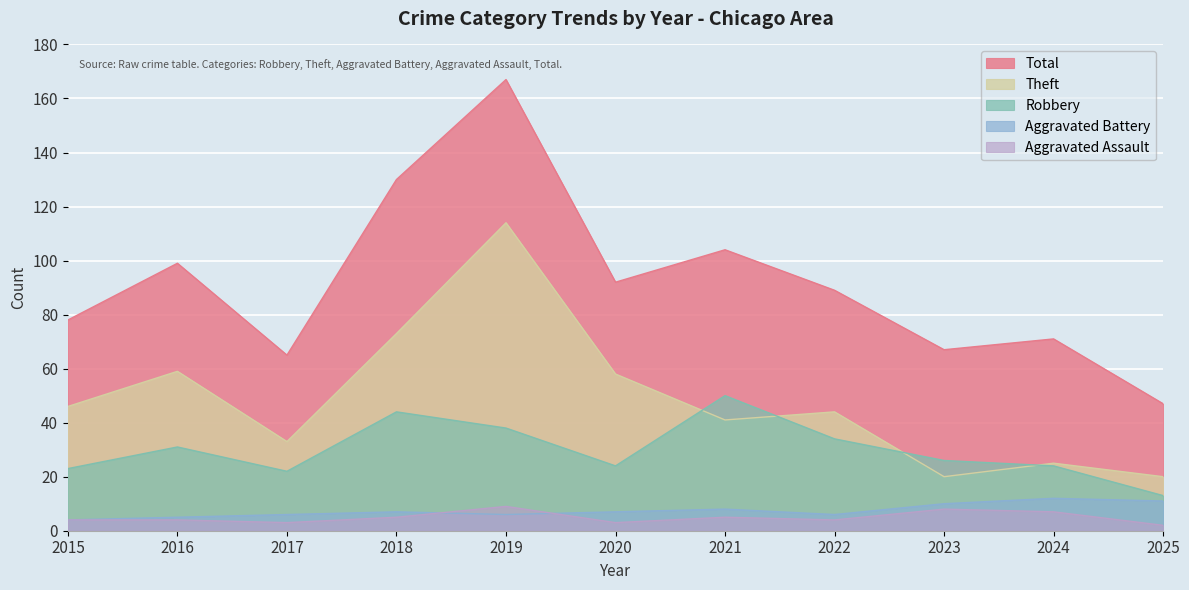

Which series has the largest total across all categories?

Total